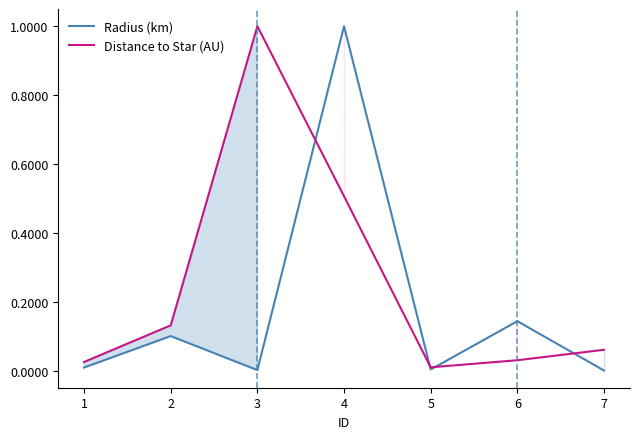

Which series has the largest total across all categories?

Distance to Star (AU)